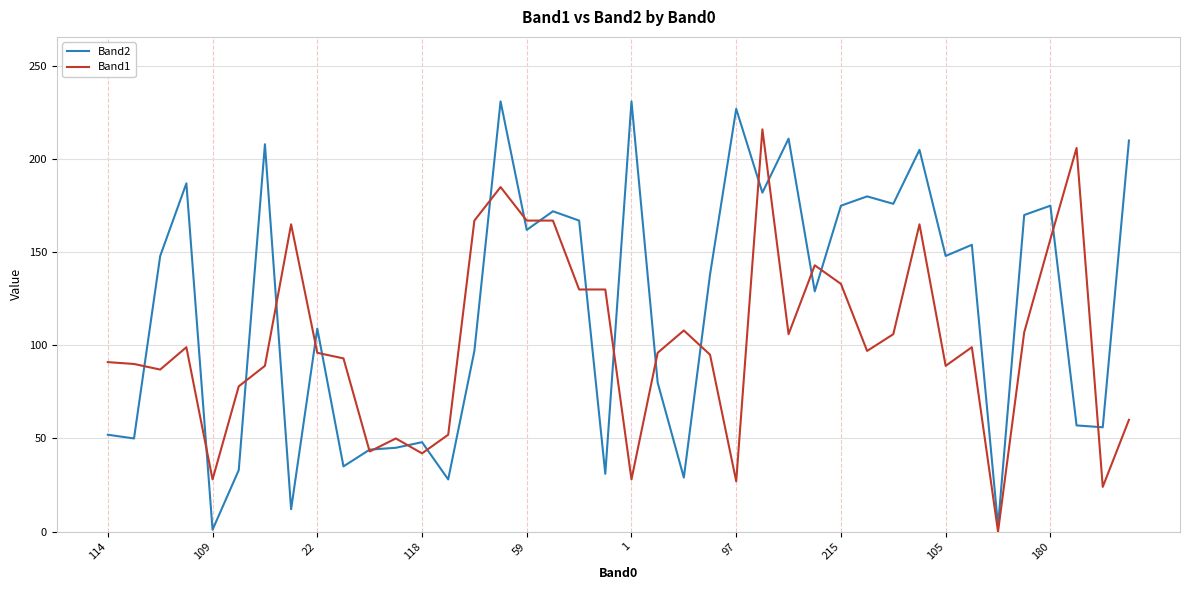

Rank the series by their average value, from highest to lowest.

Band2, Band1